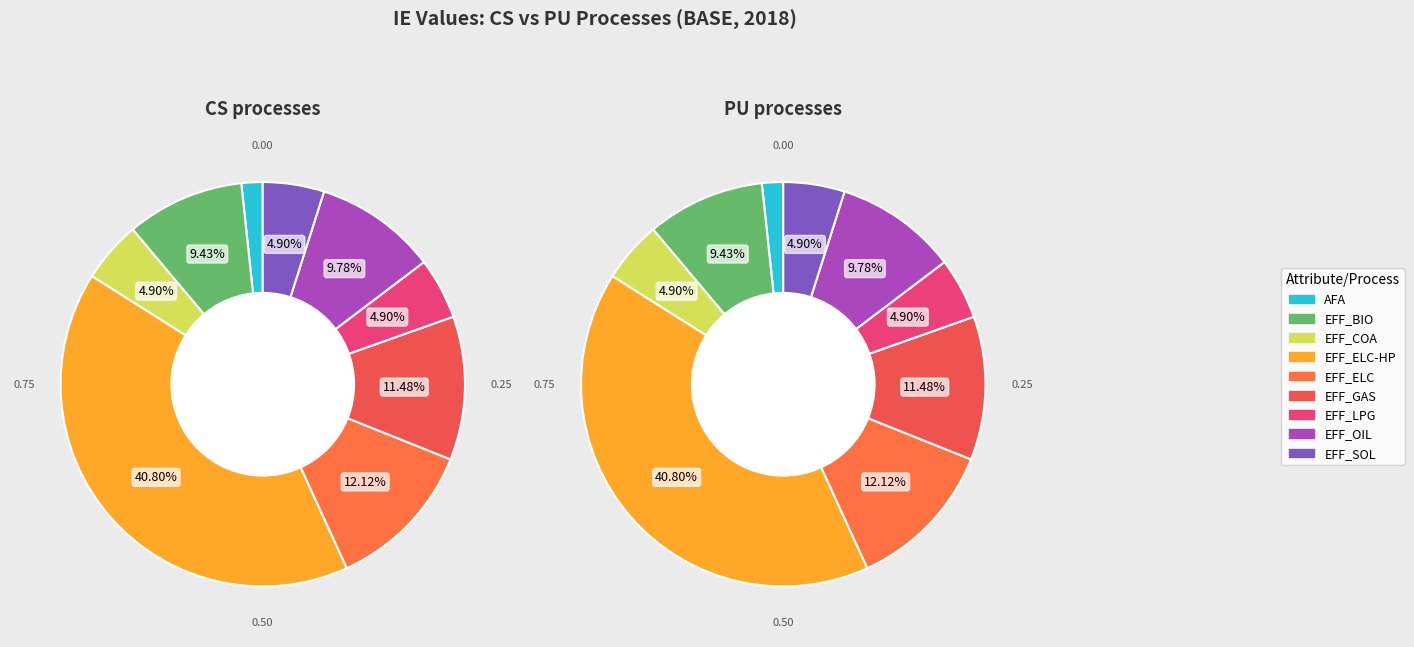

Which category has the biggest portion of the pie?

EFF_ELC-HP